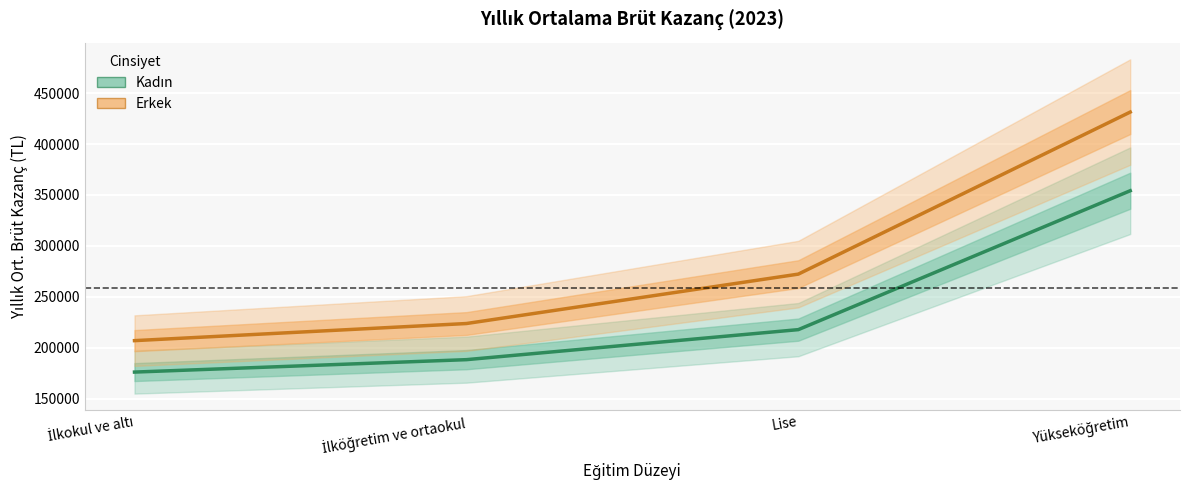

Count the number of categories in the chart.

4